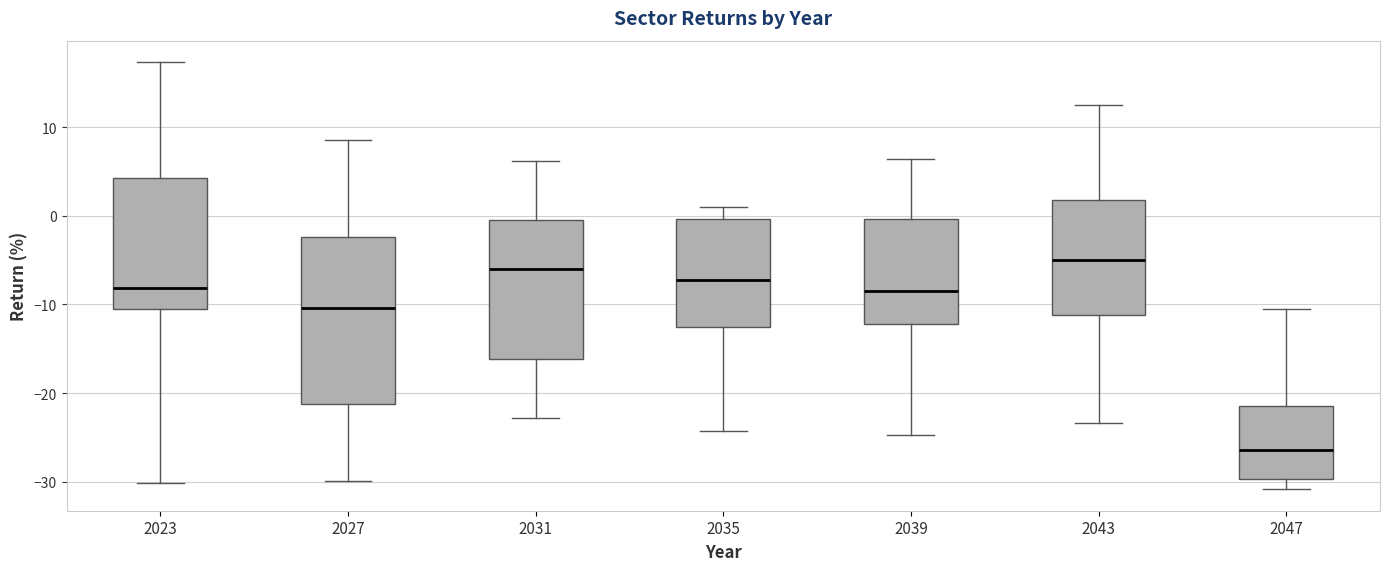

Which box is the tallest, from its lower edge to its upper edge?

2027